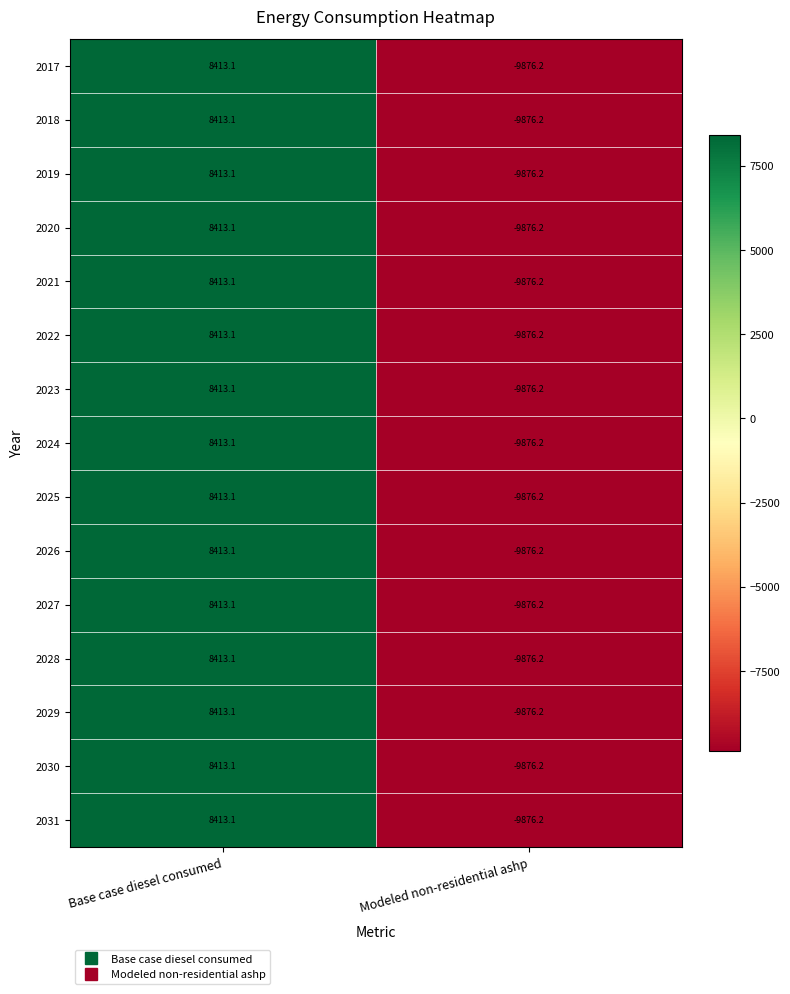

What is the sum of all 2026 values?

-1463.1